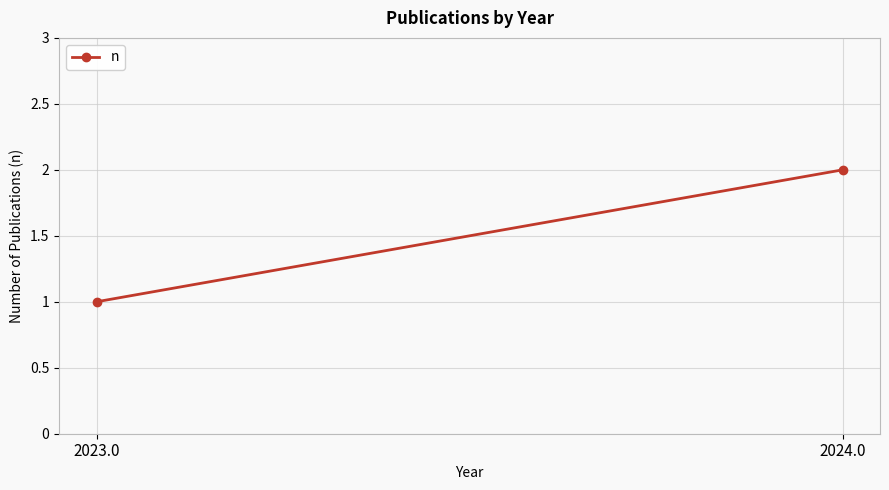

What is the sum of the values at 2023.0 and 2024.0?

3